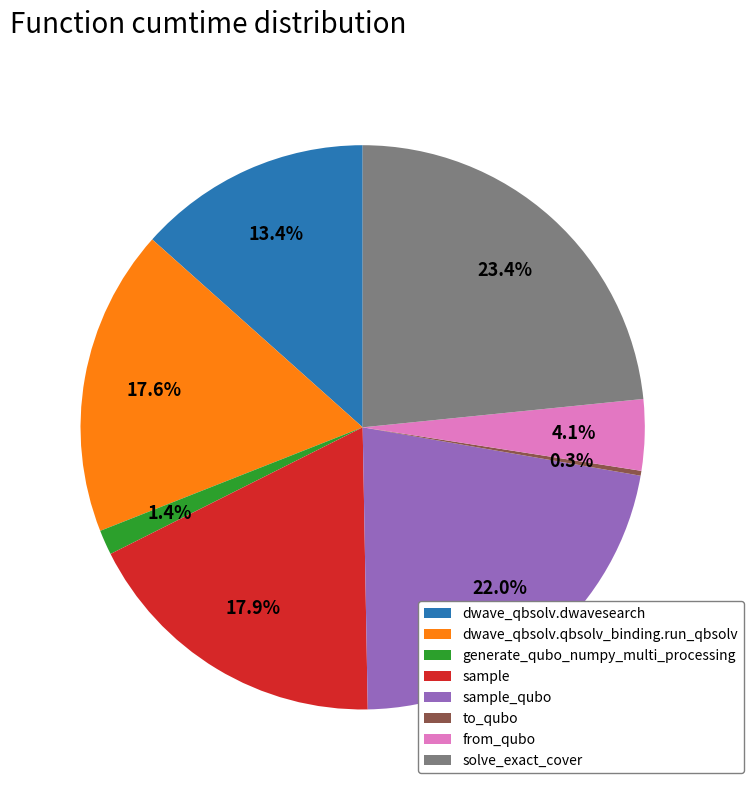

To the nearest percent, what percentage of the pie is dwave_qbsolv.qbsolv_binding.run_qbsolv?

18%